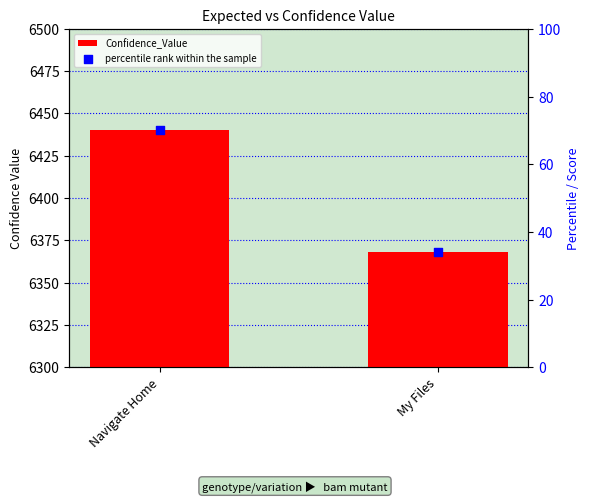

Which series has the largest Y range (max minus min)?

Confidence_Value